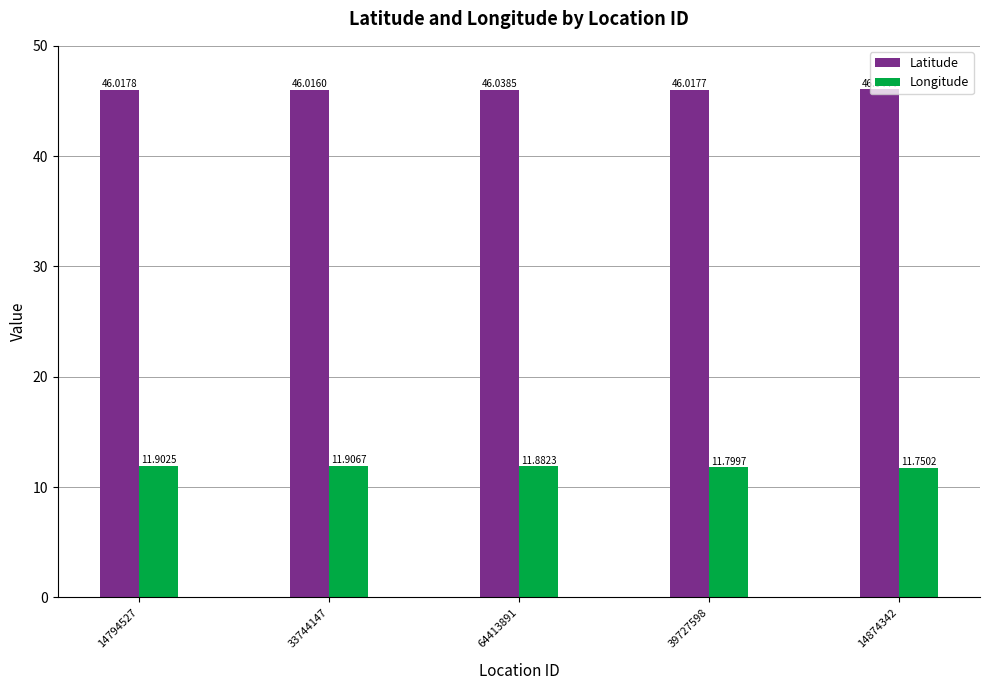

What is the sum of all Longitude values?

59.2